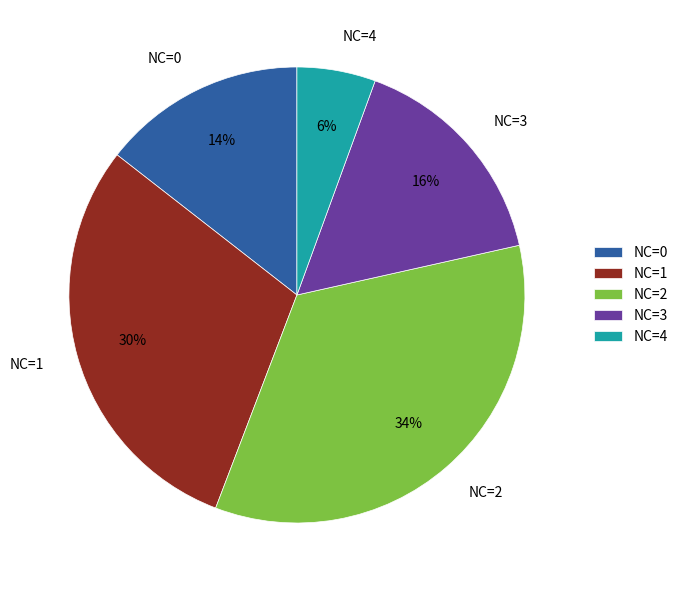

Rank the categories by value from highest to lowest.

NC=2, NC=1, NC=3, NC=0, NC=4